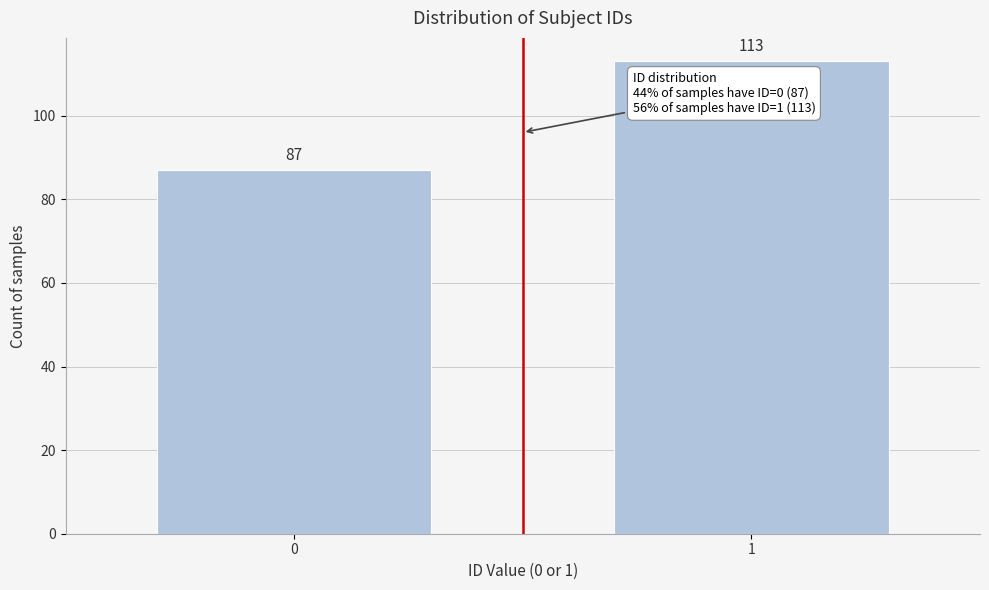

Reading left to right, extract all data points from this chart.

0=87	1=113